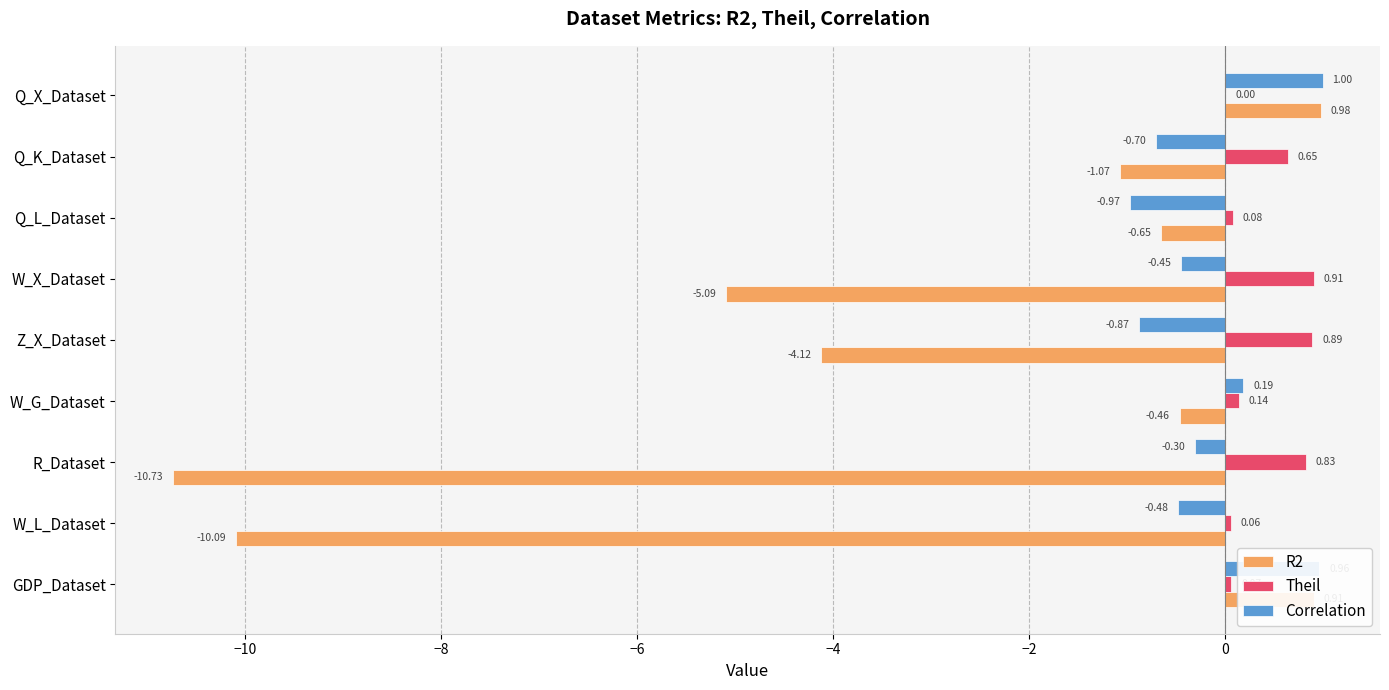

Between Q_X_Dataset and R_Dataset, which series saw the biggest shift?

R2